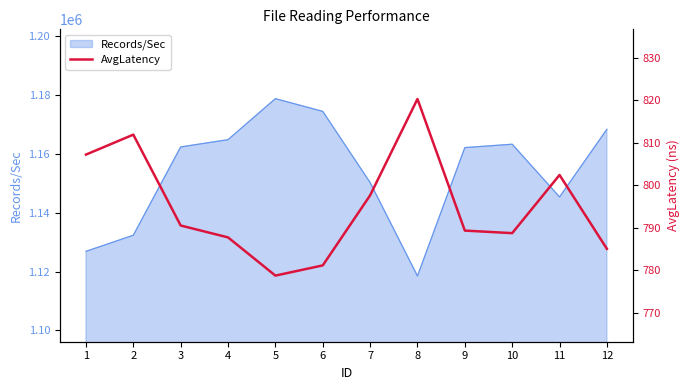

What is the value of the 10th point from the left?

788.7